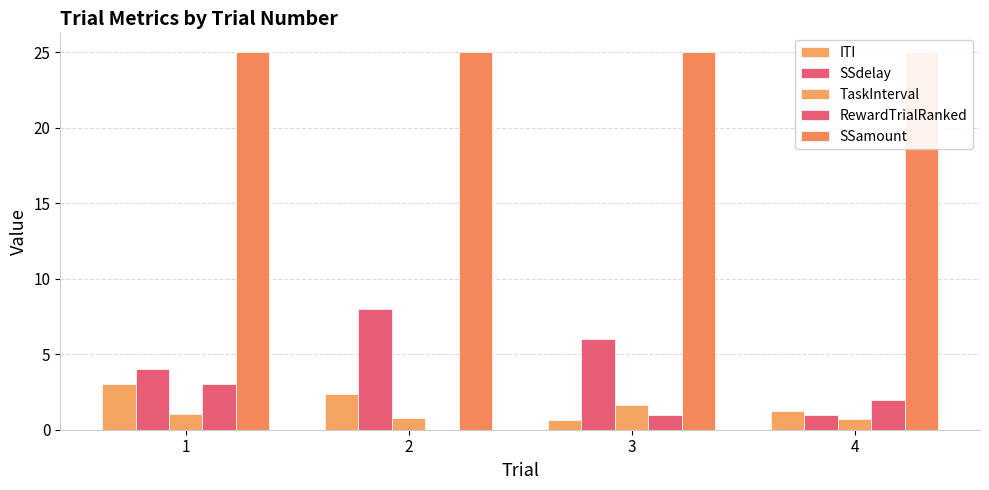

Which series has the largest total across all categories?

SSamount